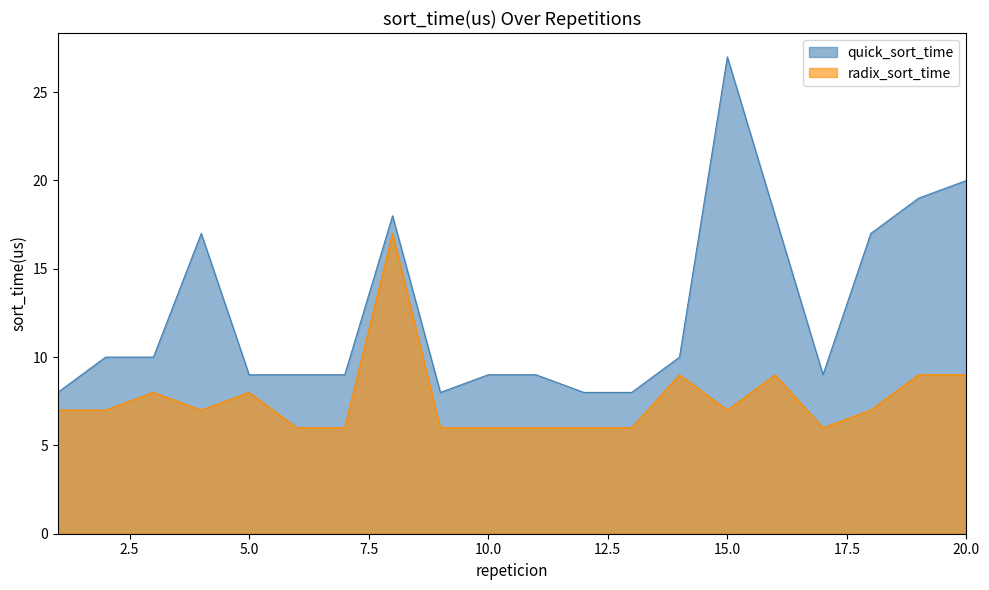

How many data points in radix_sort_time are less than 7?

8